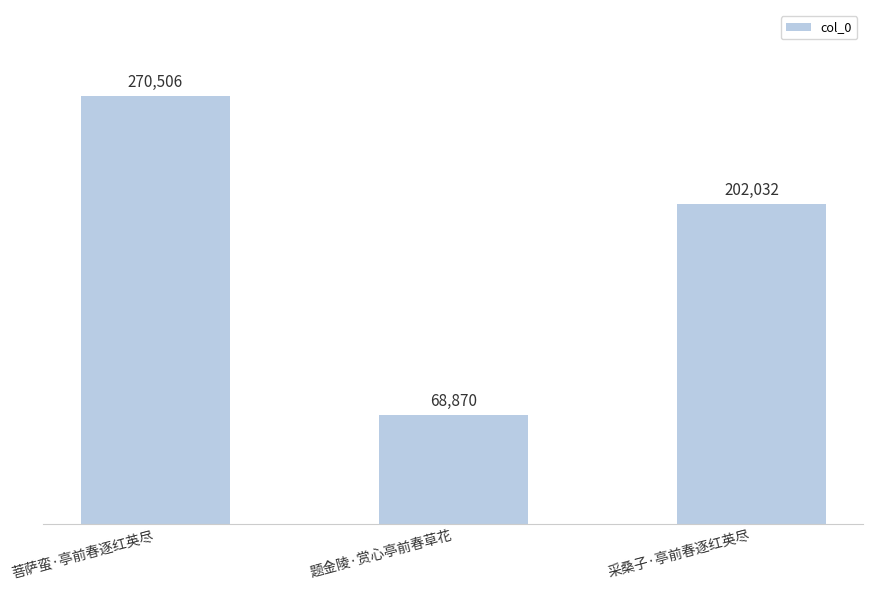

What is the difference between the second highest and minimum values?

133162